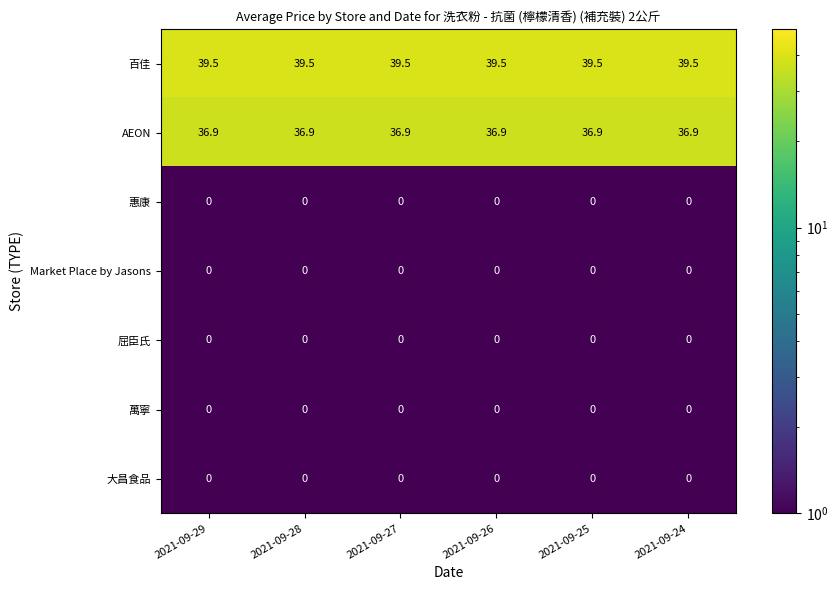

The value of 萬寧 at 2021-09-25 is 0.0. True or false?

True